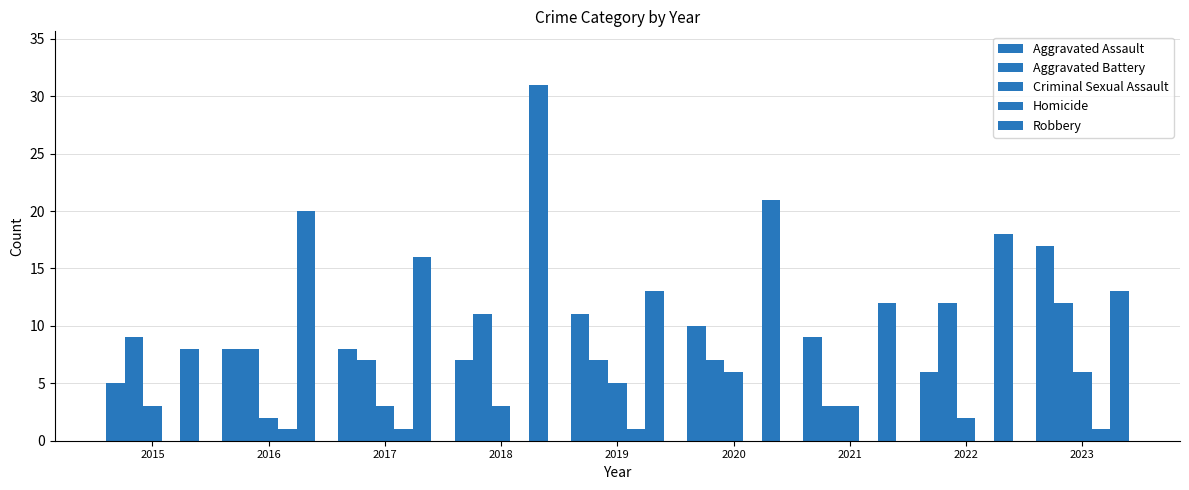

How many groups of bars are there?

9